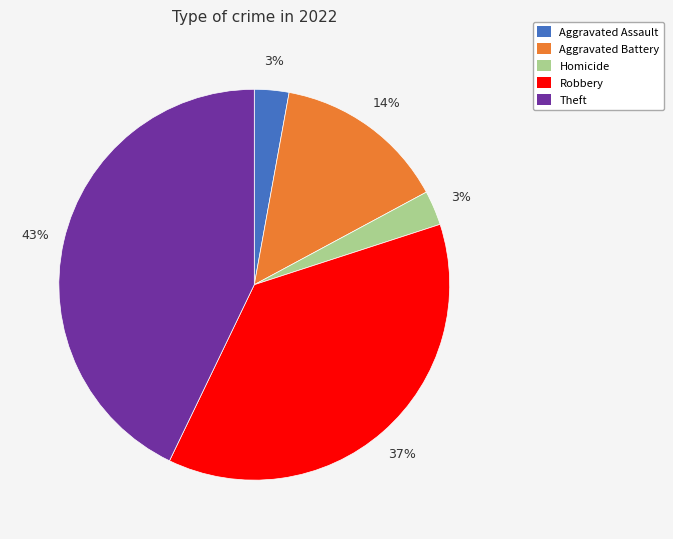

How many slices are in this pie chart?

5